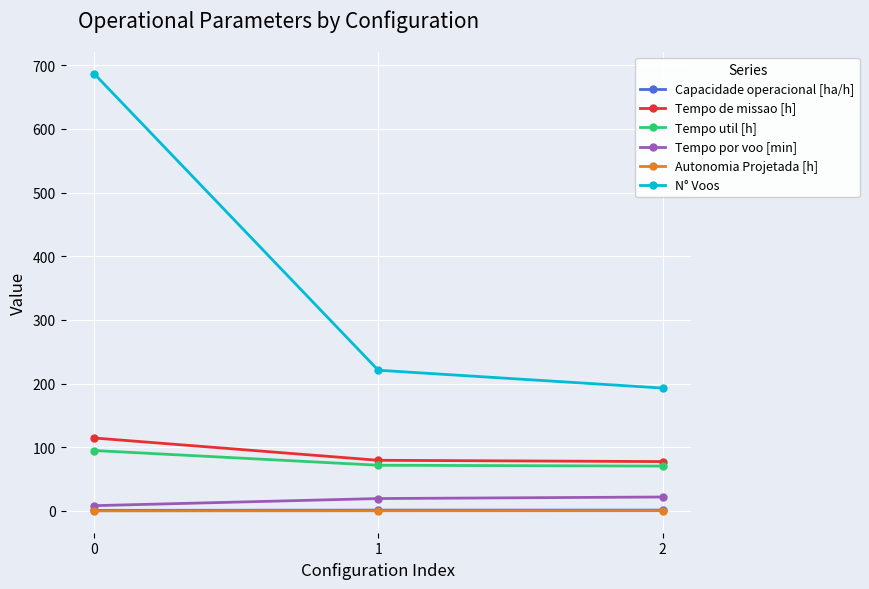

Does the chart have visible grid lines?

Yes